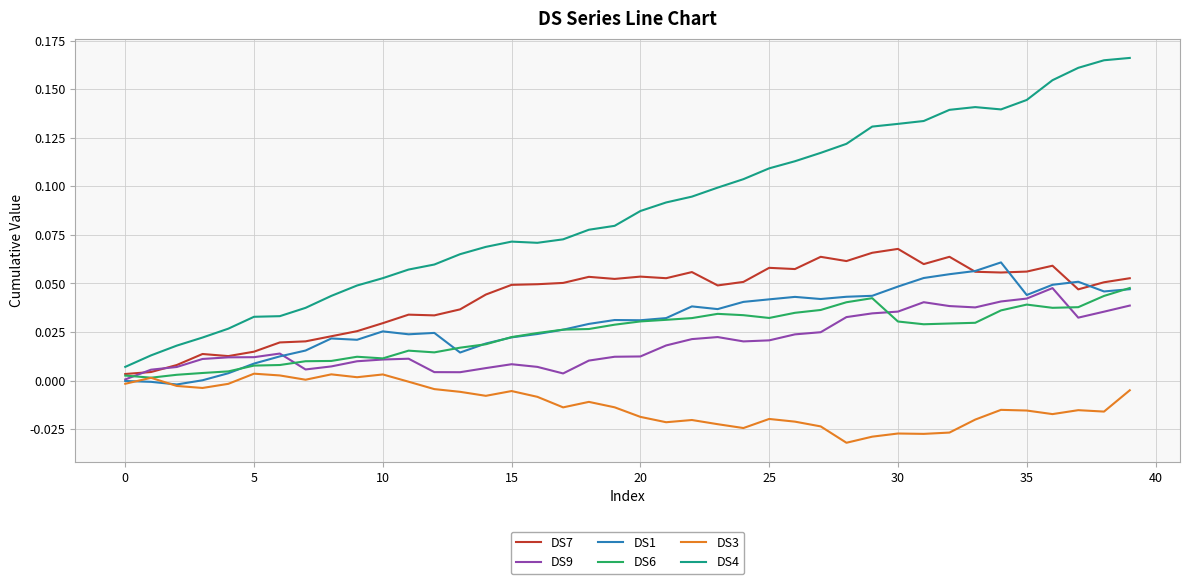

Which series has the largest range (max minus min)?

DS4